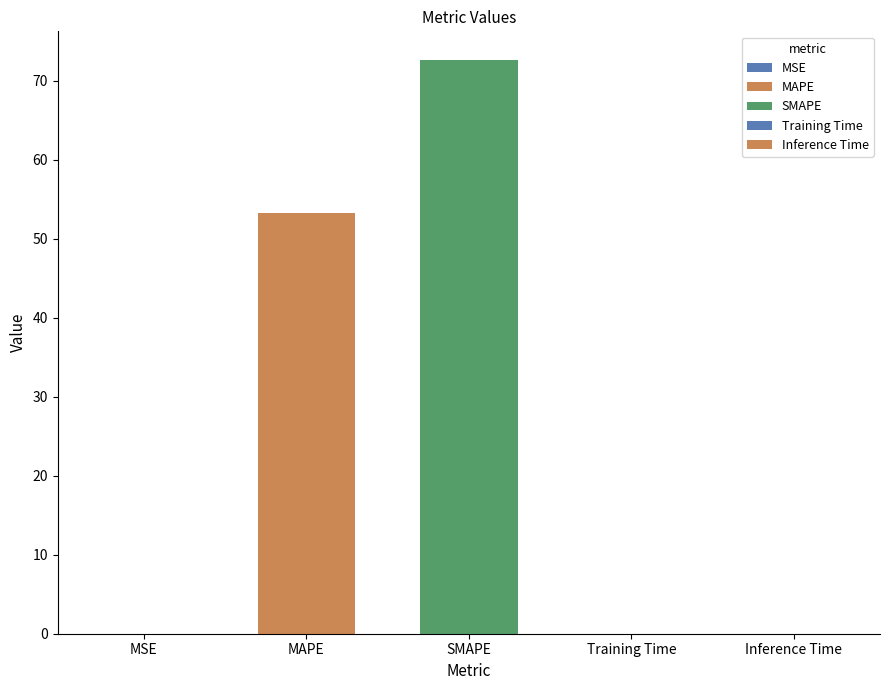

Reading right to left, list all the values displayed in this chart.

0.0	0.0	72.6	53.3	0.0